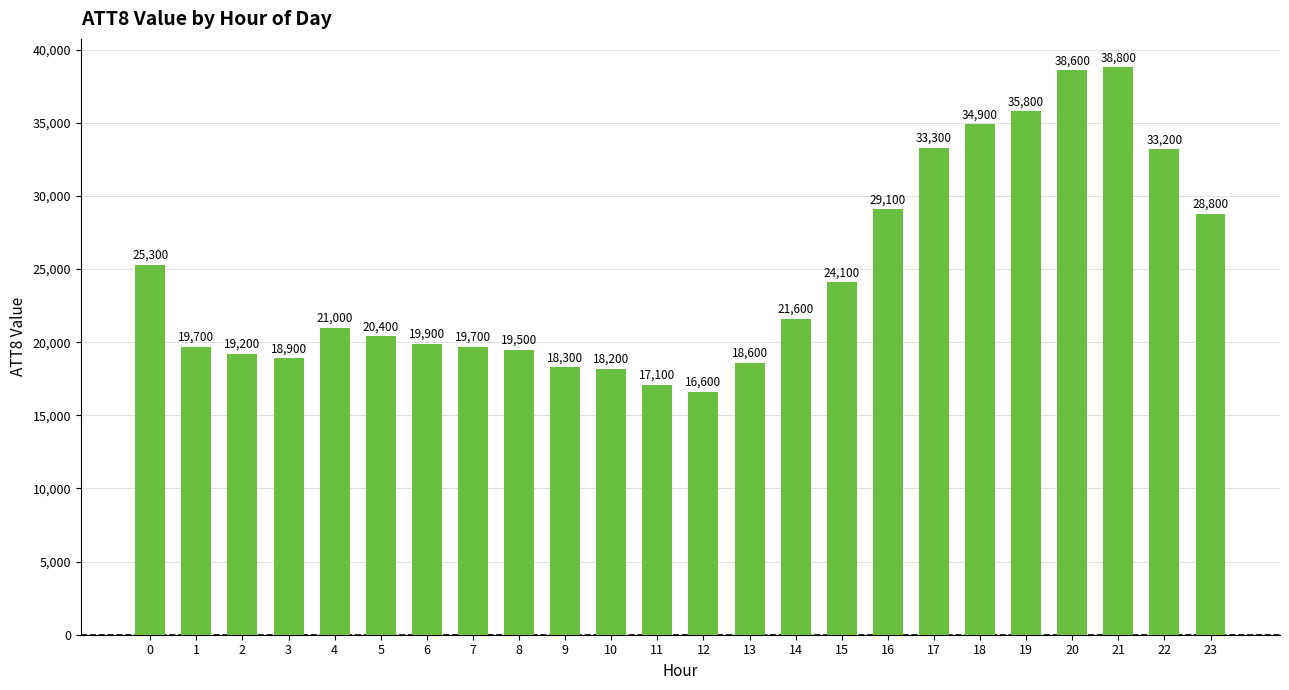

What is the minimum value shown in the chart?

16600